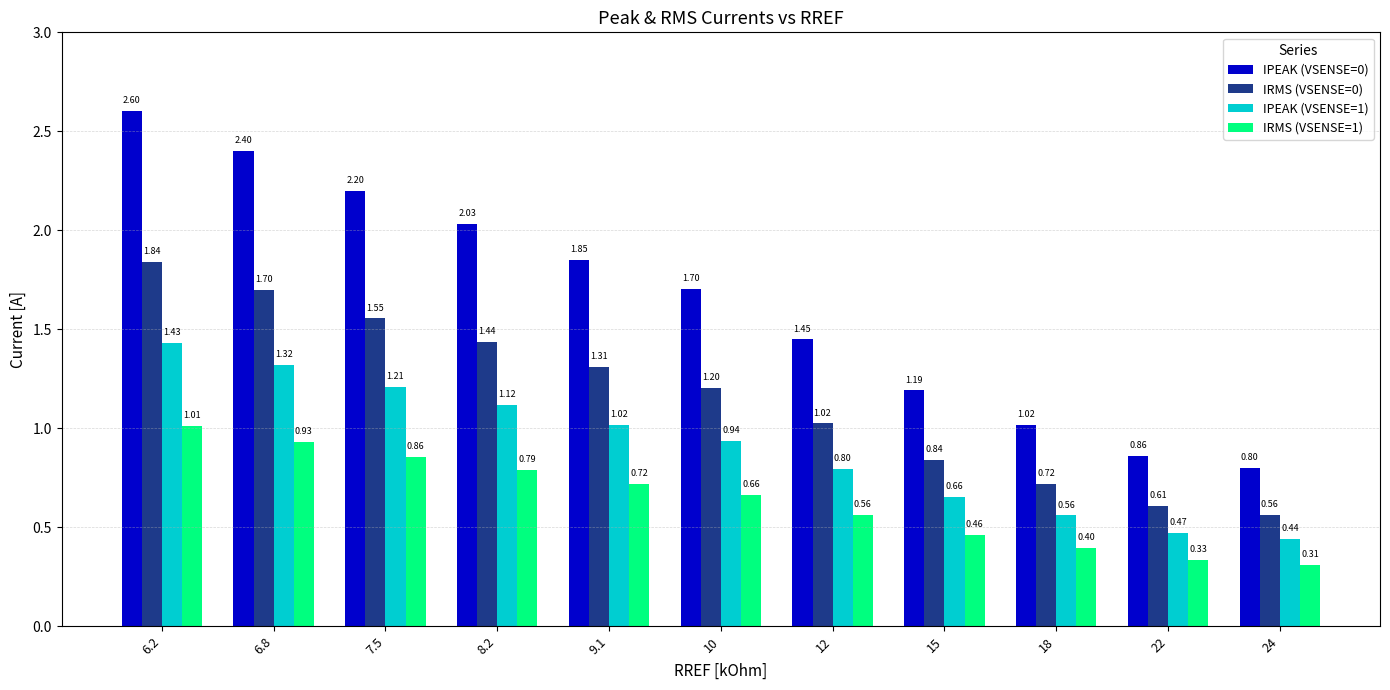

What is the maximum value shown in the chart?

2.6